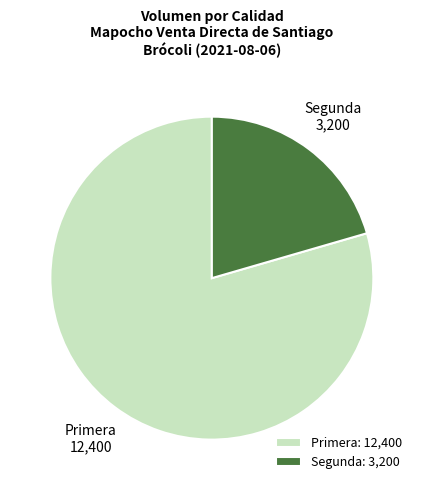

How many segments does this pie chart have?

2